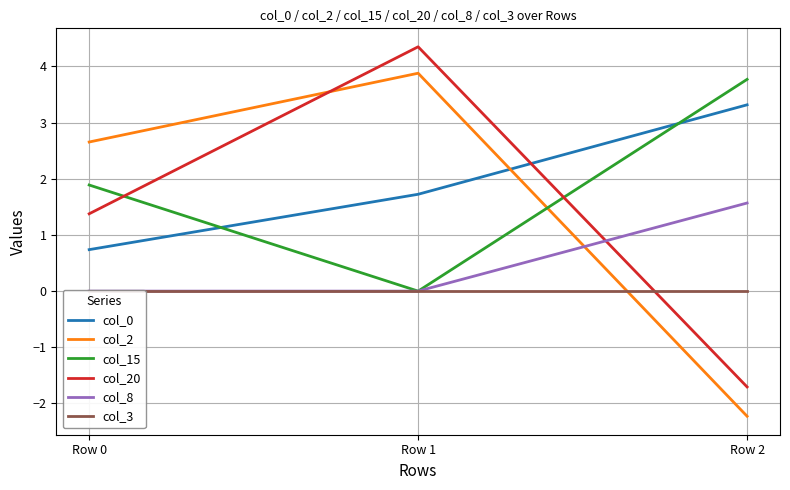

What is the smallest value displayed?

-2.2